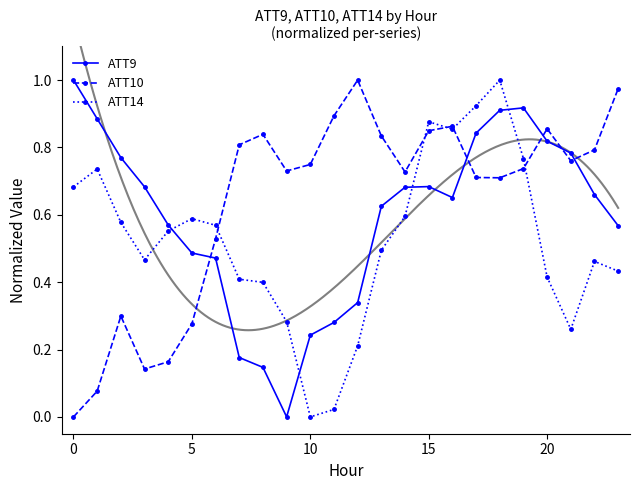

Reading right to left, list all the values displayed in this chart.

ATT9: 0.6	0.7	0.8	0.8	0.9	0.9	0.8	0.7	0.7	0.7	0.6	0.3	0.3	0.2	0.0	0.1	0.2	0.5	0.5	0.6	0.7	0.8	0.9	1.0
ATT10: 1.0	0.8	0.8	0.9	0.7	0.7	0.7	0.9	0.8	0.7	0.8	1.0	0.9	0.7	0.7	0.8	0.8	0.5	0.3	0.2	0.1	0.3	0.1	0.0
ATT14: 0.4	0.5	0.3	0.4	0.8	1.0	0.9	0.9	0.9	0.6	0.5	0.2	0.0	0.0	0.3	0.4	0.4	0.6	0.6	0.6	0.5	0.6	0.7	0.7